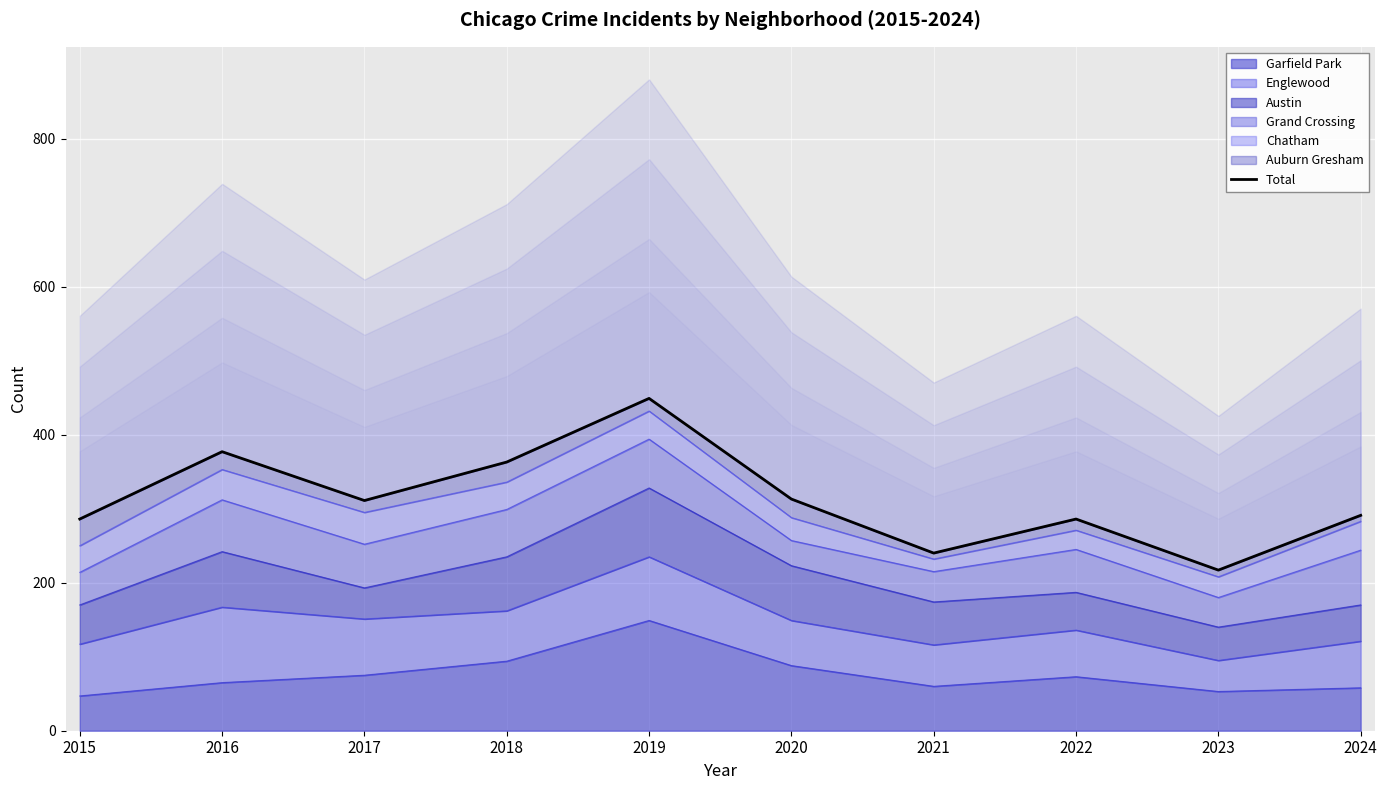

What is the change in value from 2023 to 2024?

+74